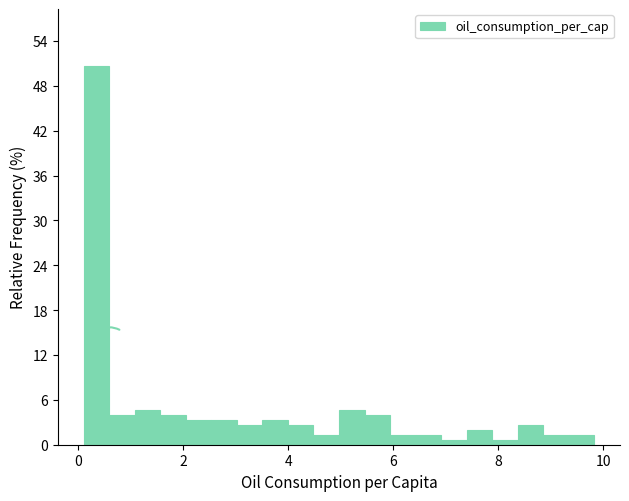

Around what value on the x-axis is the tallest bar? Give the approximate position of its centre, as read against the axis.

0.4